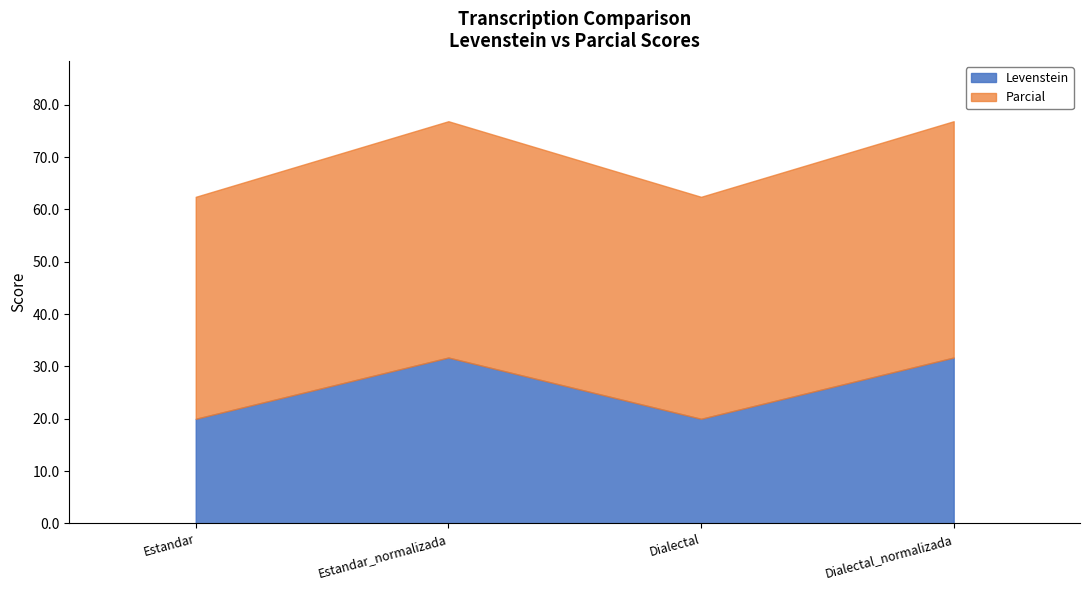

Between Dialectal and Dialectal_normalizada, which series saw the biggest shift?

Levenstein